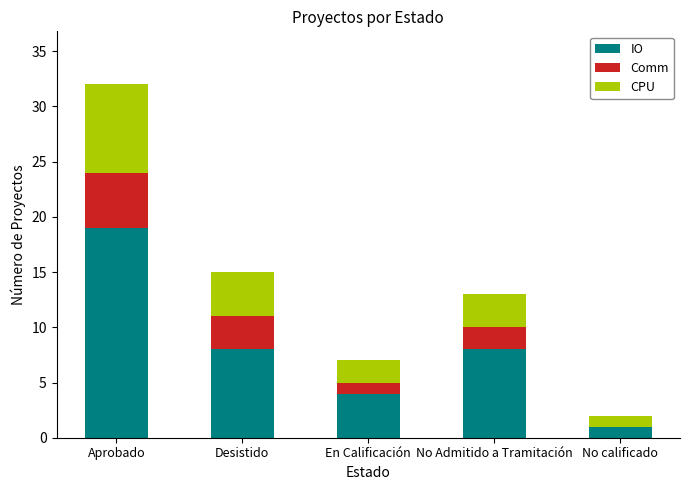

True or false: IO has a value of 8 at Desistido.

True